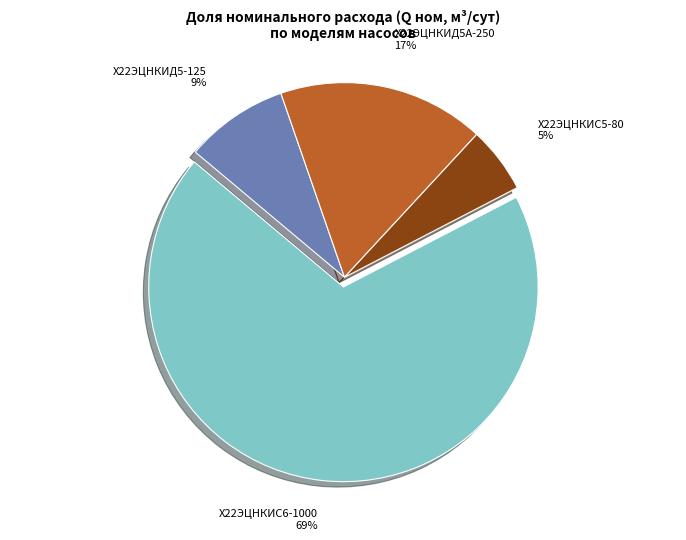

Which slice is the smallest?

Х22ЭЦНКИС5-80